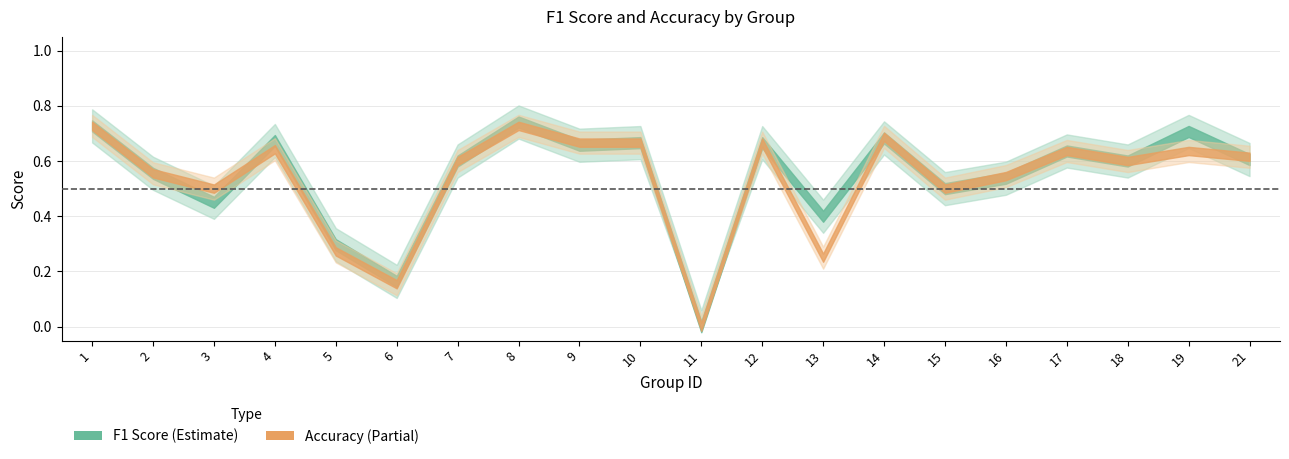

True or false: accuracy has a value of 0.0 at 11.

True